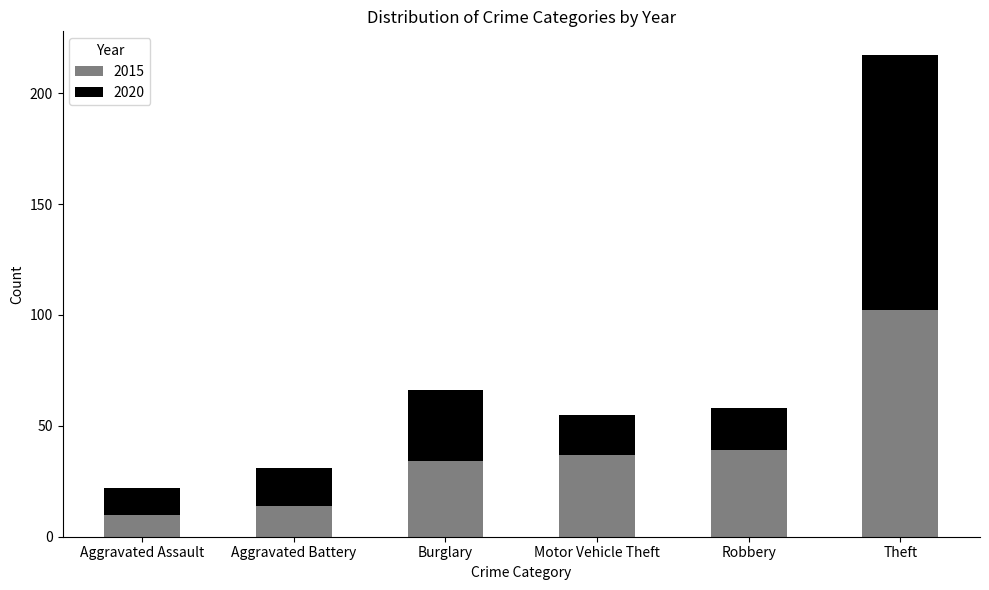

True or false: 2015 has a value of 51 at Motor Vehicle Theft.

False